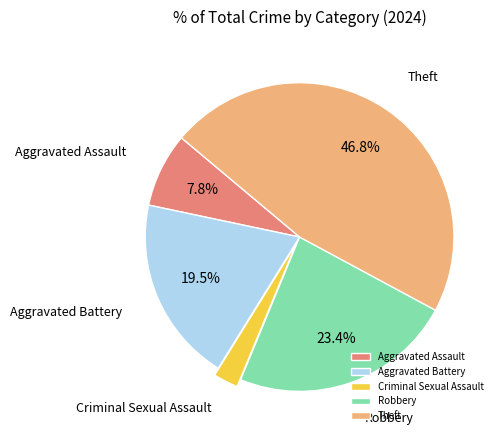

Do Theft and Aggravated Assault together represent more than half of the pie?

Yes